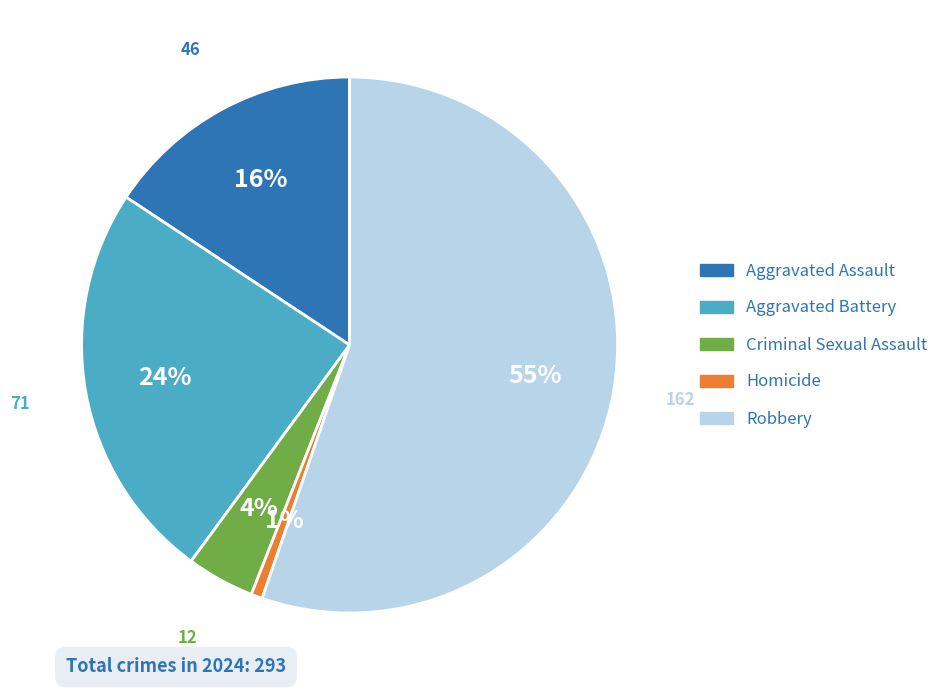

Rank the categories by value from lowest to highest.

Homicide, Criminal Sexual Assault, Aggravated Assault, Aggravated Battery, Robbery